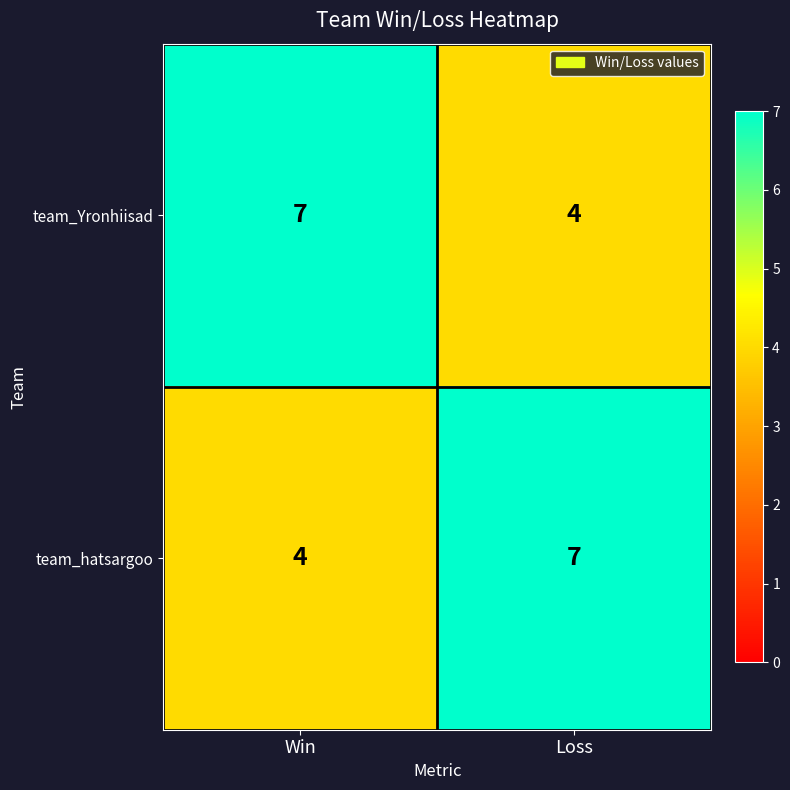

Rank the series at Loss from highest to lowest value.

team_hatsargoo, team_Yronhiisad